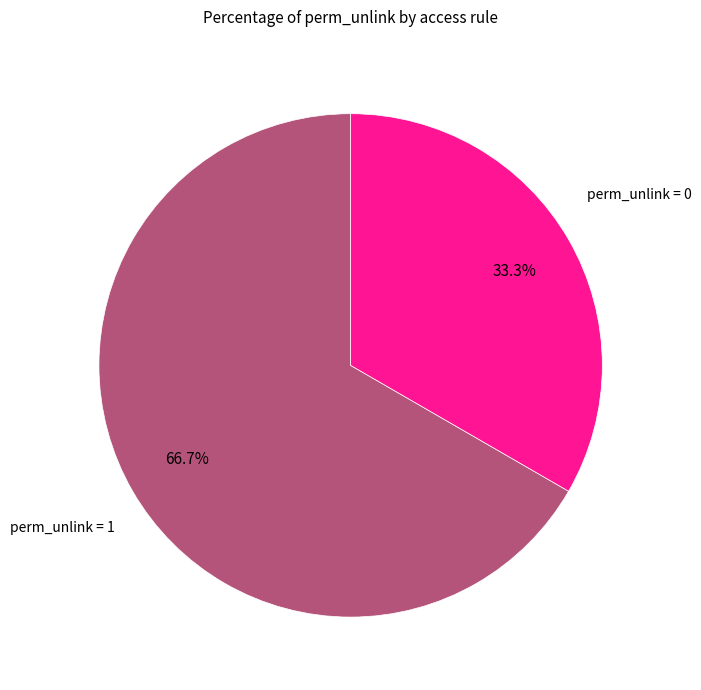

How many segments does this pie chart have?

2